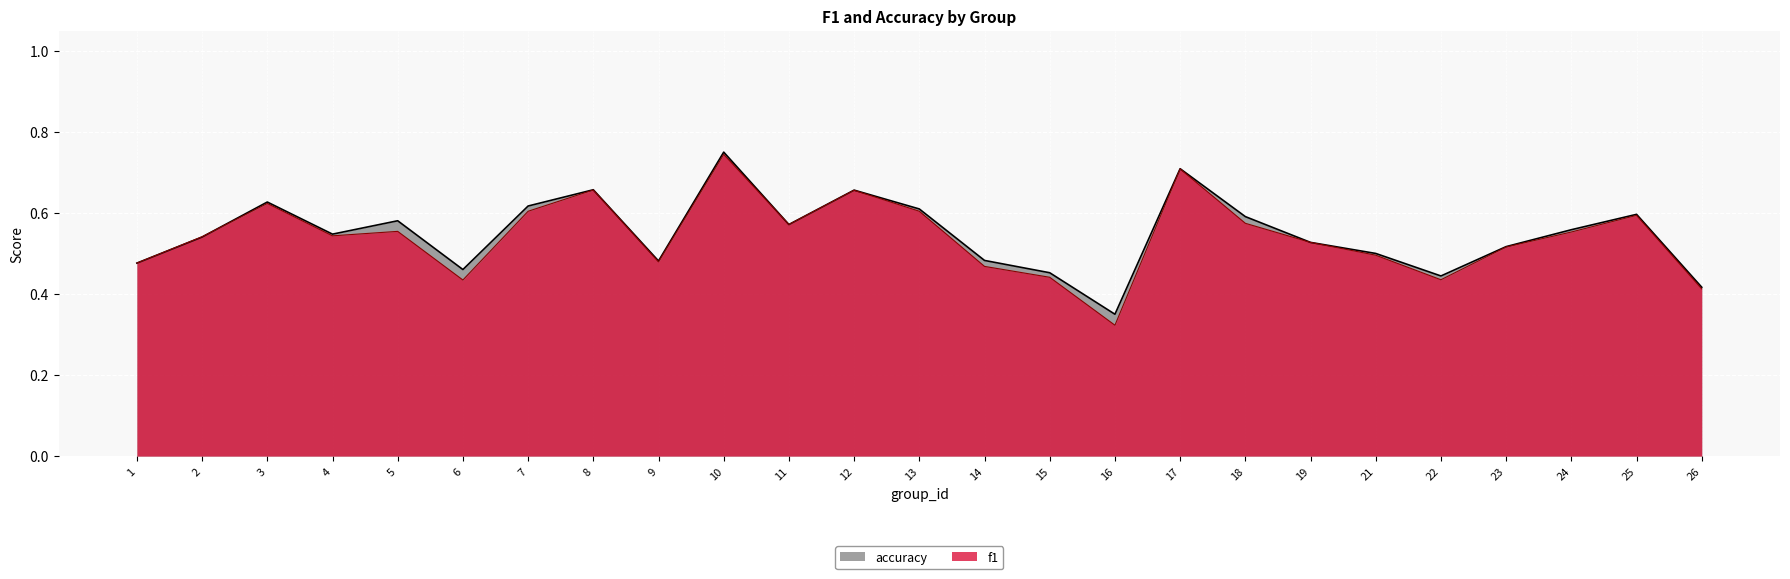

How many accuracy values are between 0 and 1?

25